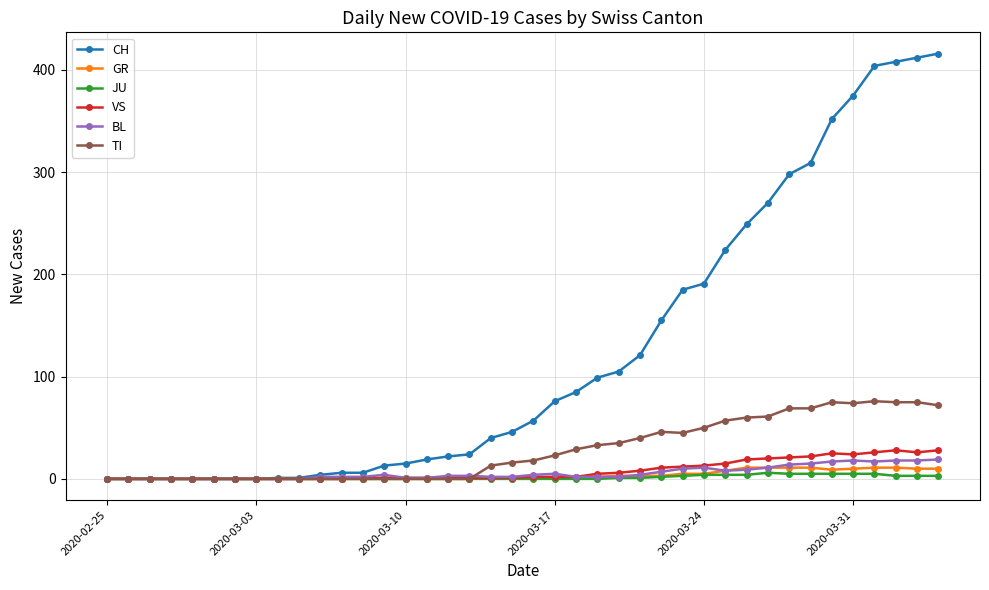

Which series has the largest total across all categories?

CH